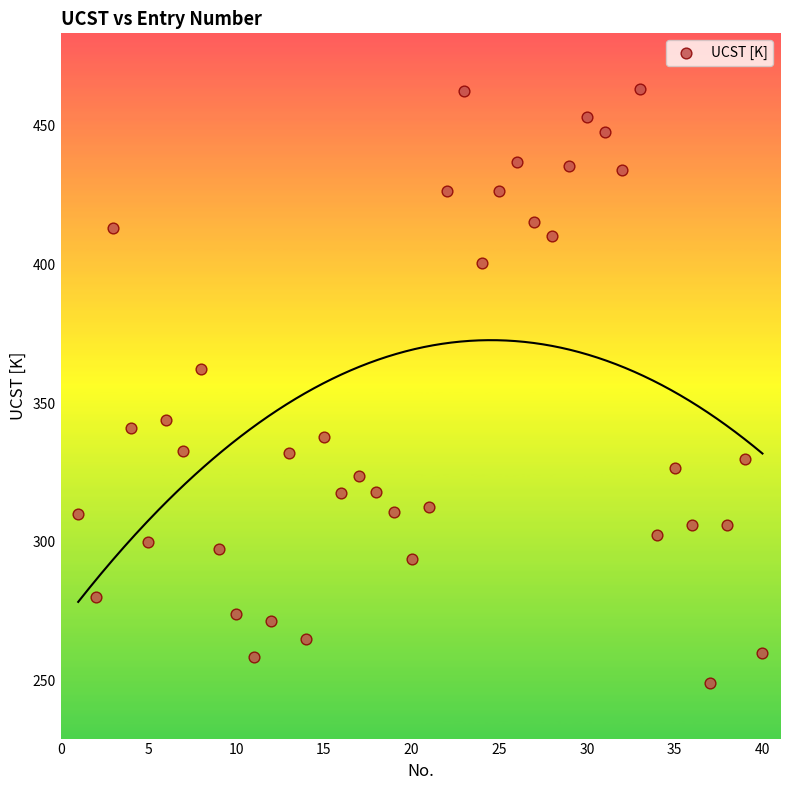

What is the range of X values (max minus min)?

39.0